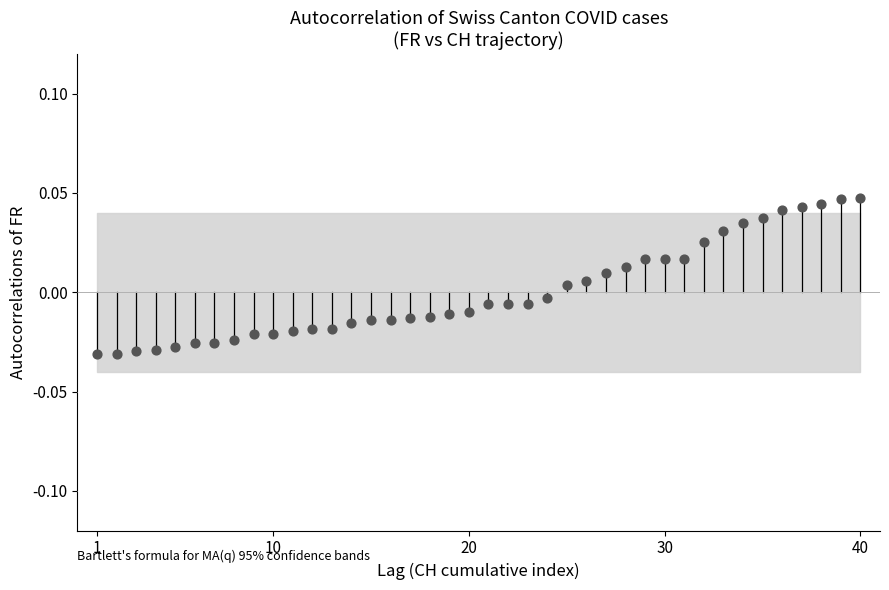

What is the range of X values (max minus min)?

39.0